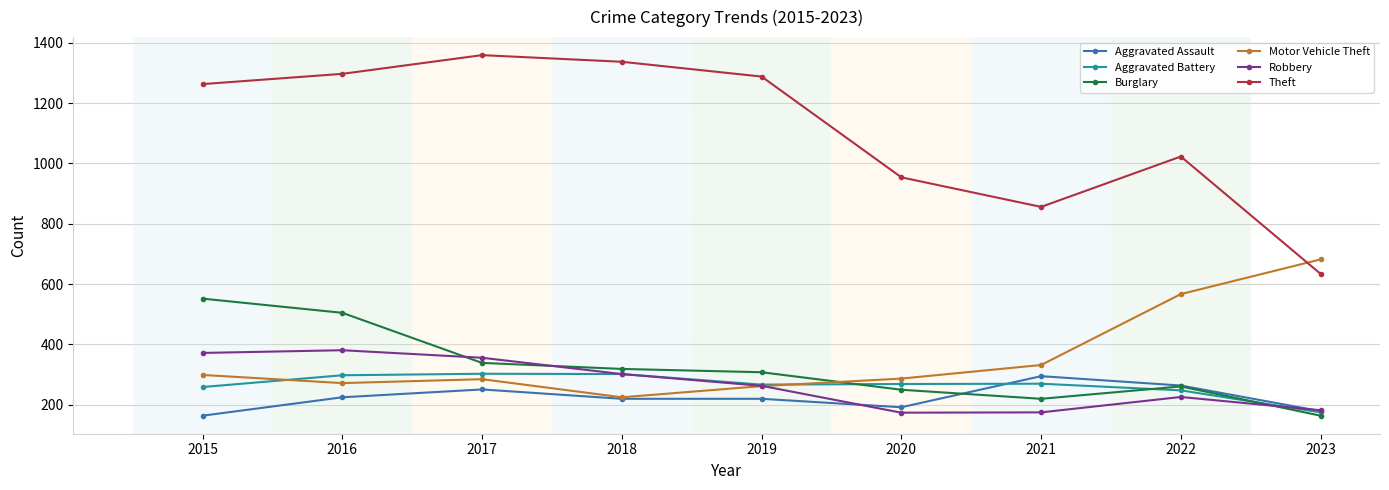

What is the sum of all Robbery values?

2431